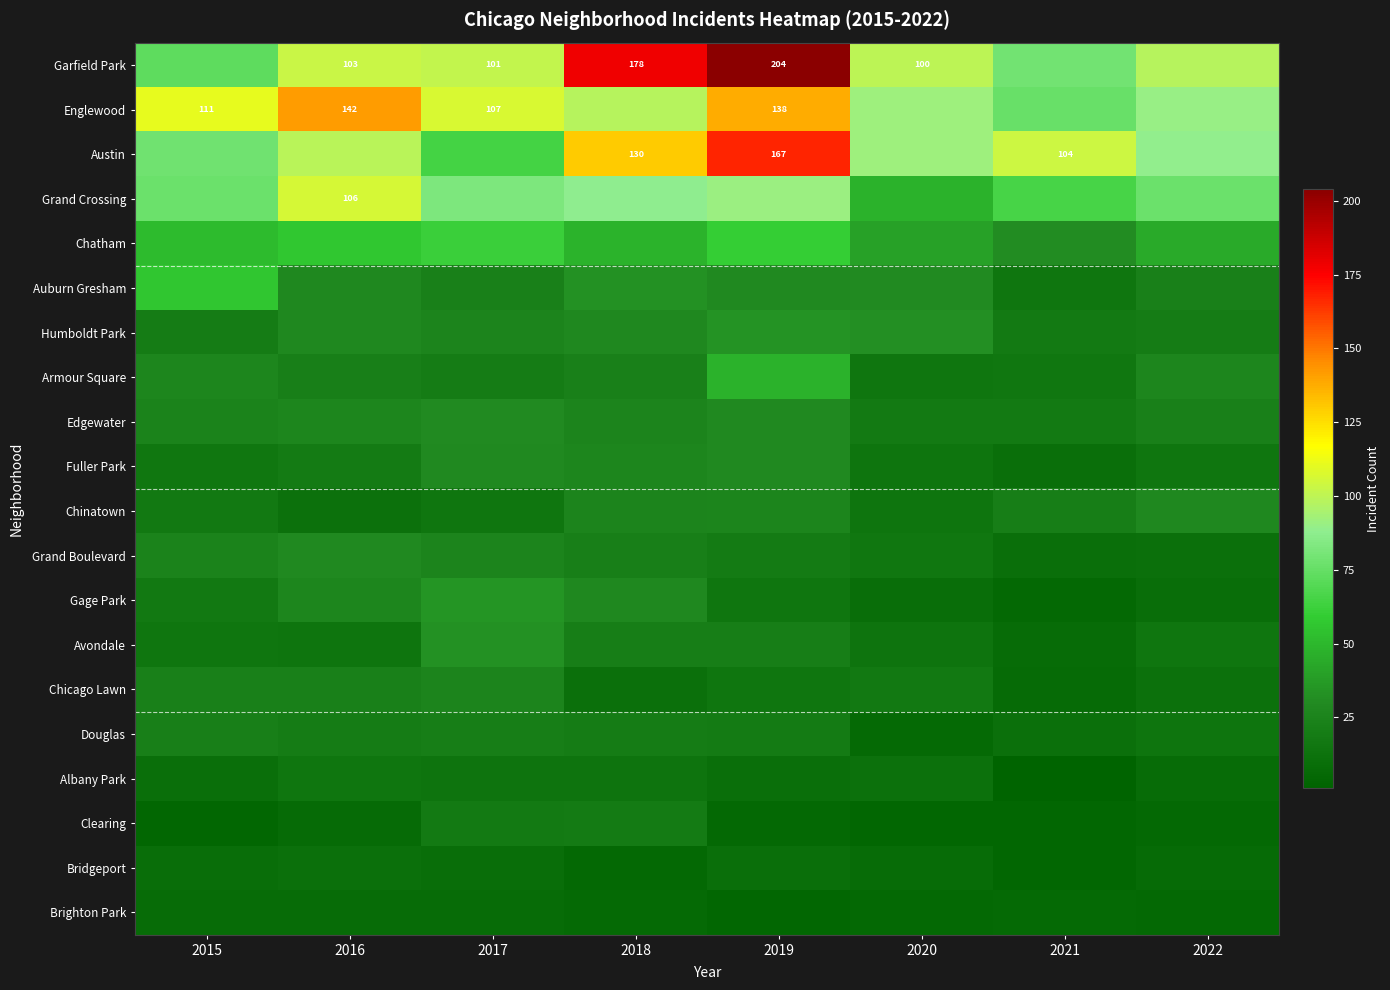

What is the difference between the highest and lowest values at 2022?

93